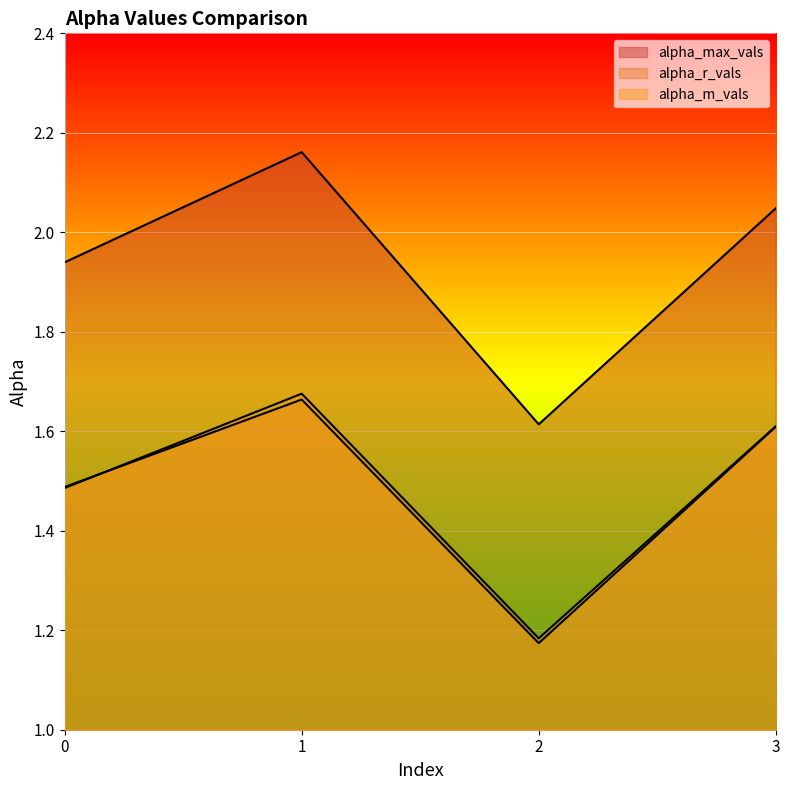

Reading left to right, what are all the values shown in this chart?

alpha_max_vals: 0=1.9	1=2.2	2=1.6	3=2.0
alpha_r_vals: 0=1.5	1=1.7	2=1.2	3=1.6
alpha_m_vals: 0=1.5	1=1.7	2=1.2	3=1.6